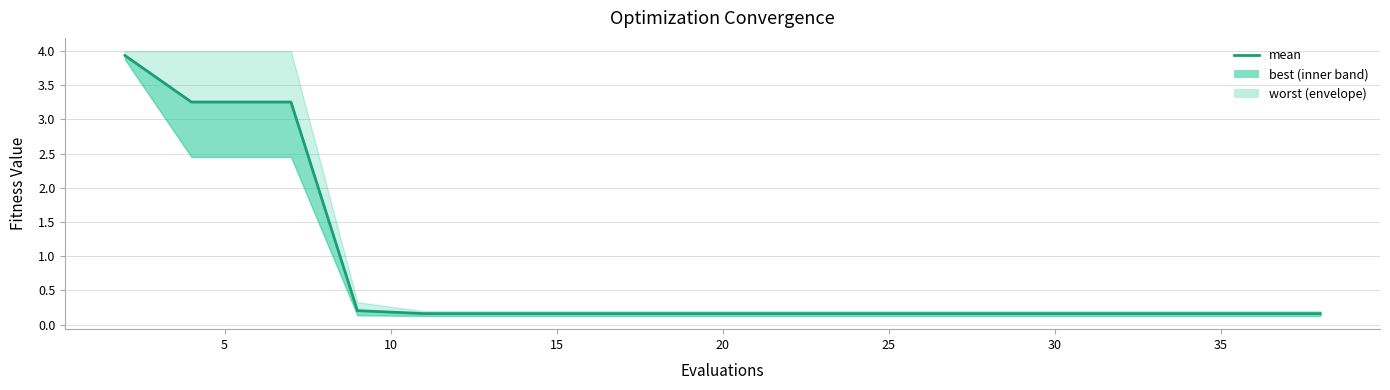

Does the chart display data point markers on the line(s)?

No